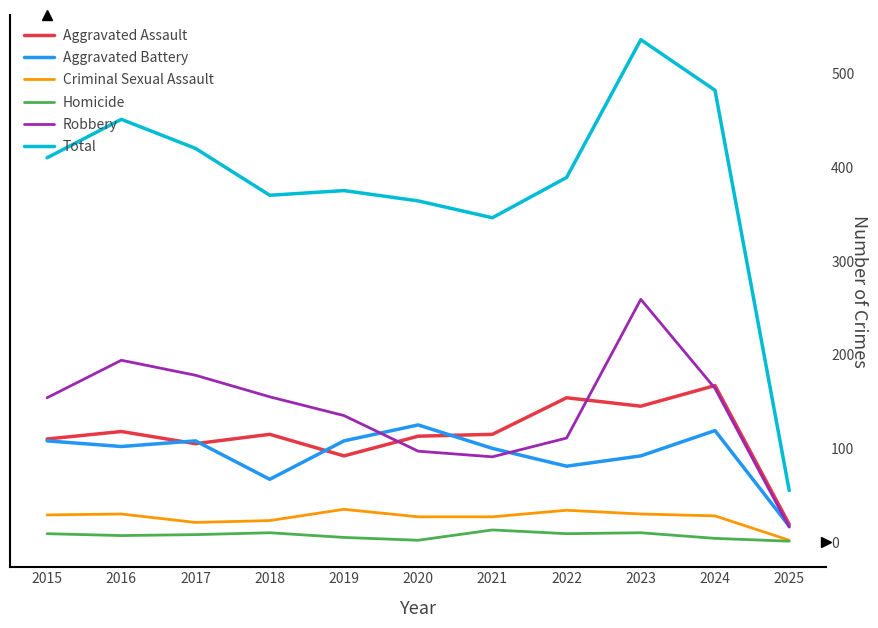

Which series has the widest spread of values?

Total